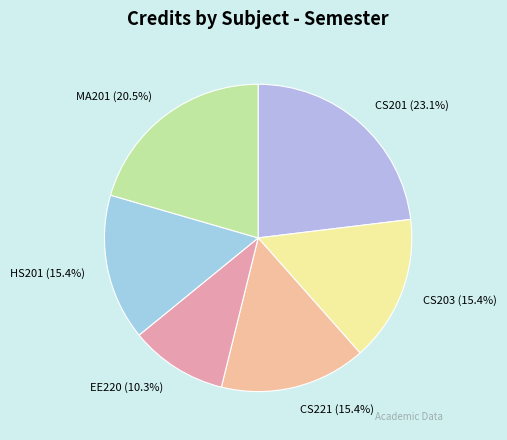

Which slice is the largest?

CS201